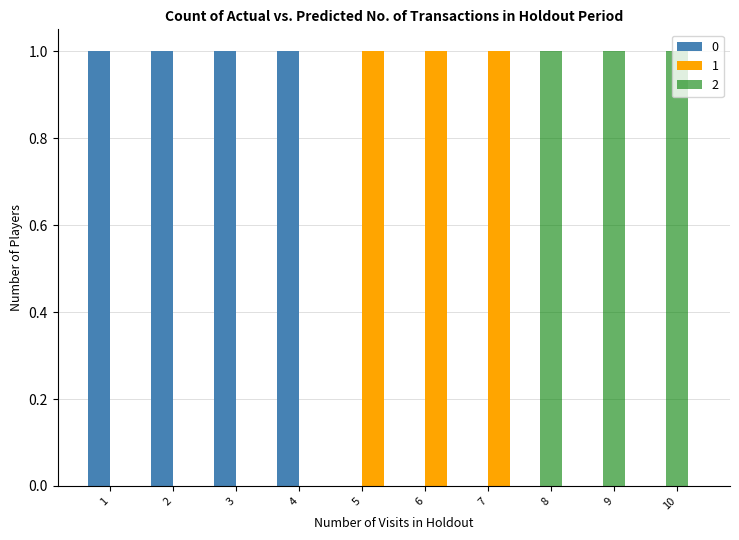

Is the value of 2 at 5 greater than the value of 1 at 7?

No